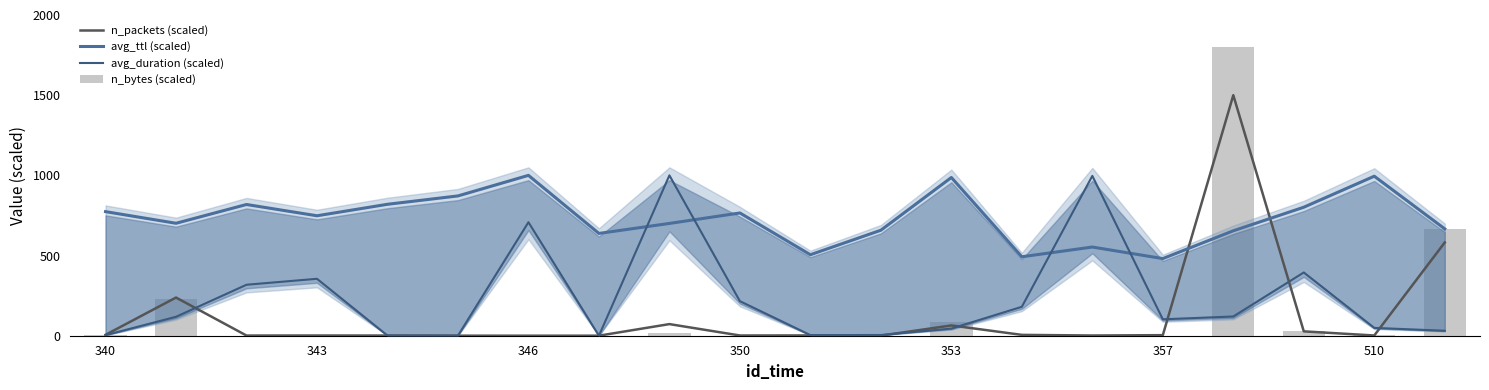

Are the bars grouped side by side (vs. stacked)?

Yes